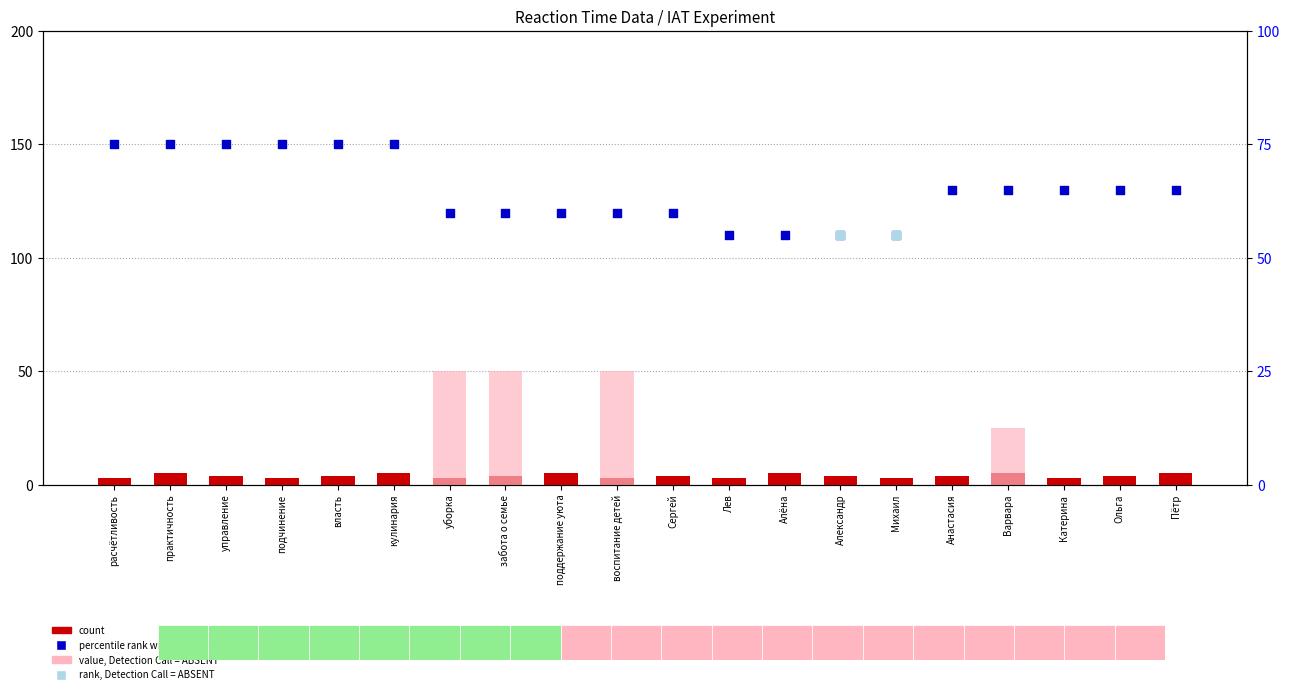

Which series has the largest Y range (max minus min)?

value, Detection Call = ABSENT